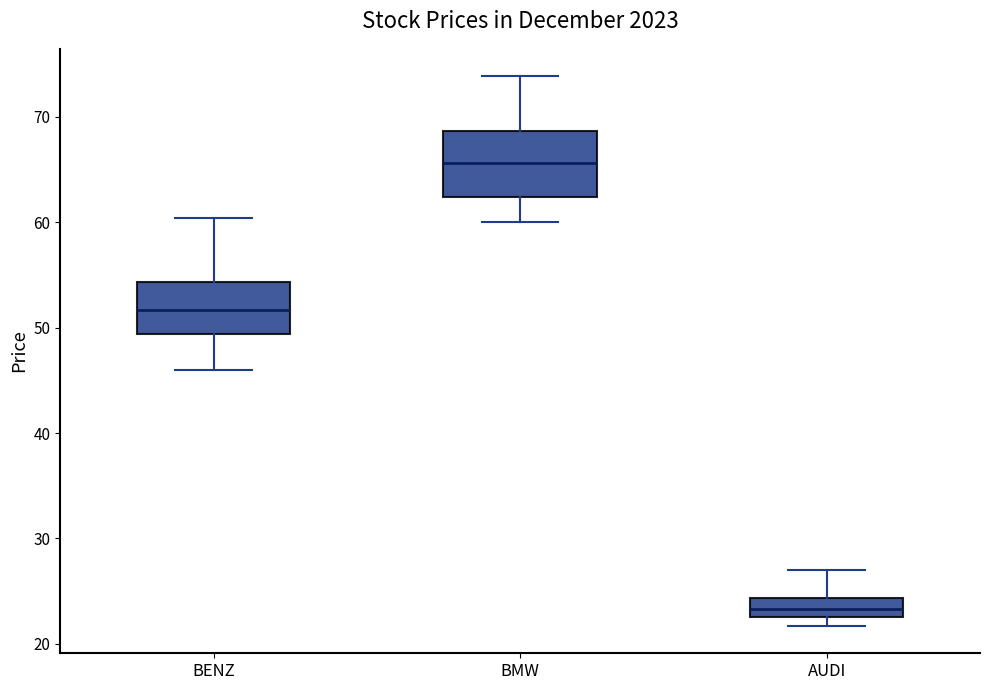

Reading left to right, transcribe this box plot: for each box, give where its median line is, the range the box spans, and where its two whiskers end, as read against the y-axis. The values are not printed on the chart, so give them approximately, as read against the axis.

BENZ: median 52, box 49 to 54, whiskers 46 to 60
BMW: median 66, box 62 to 69, whiskers 60 to 74
AUDI: median 23 (inside the box), box 23 to 24, whiskers 22 to 27